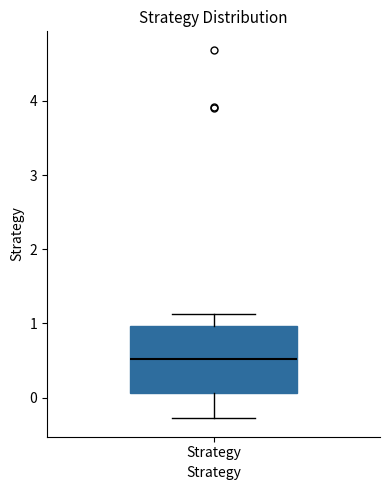

Transcribe this box plot: give where the median line is, the range the box spans, and where the two whiskers end, as read against the y-axis. The values are not printed on the chart, so give them approximately, as read against the axis.

median 0.5, box 0.1 to 1.0, whiskers -0.3 to 1.1